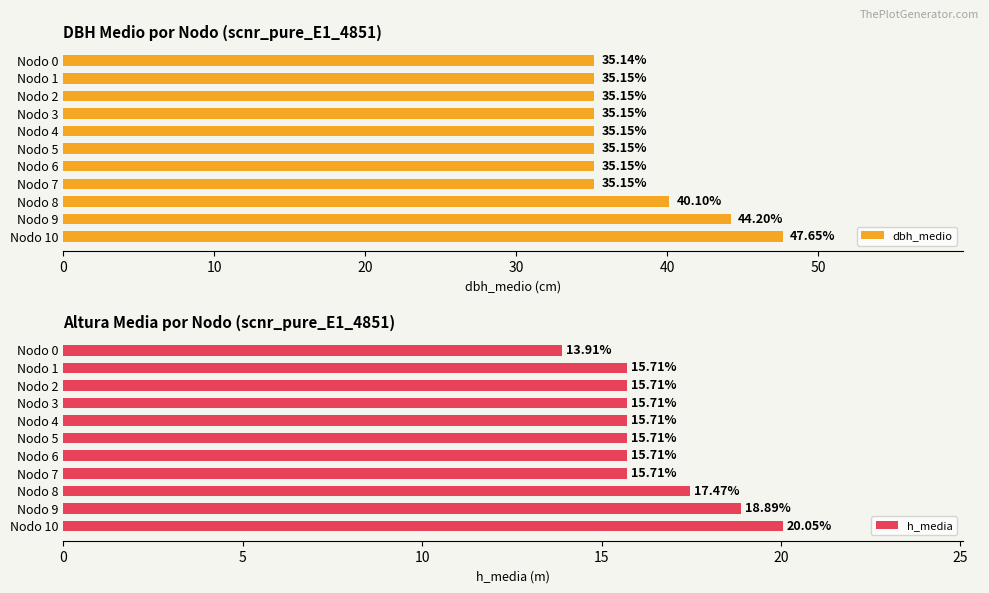

Are the bars horizontal?

Yes